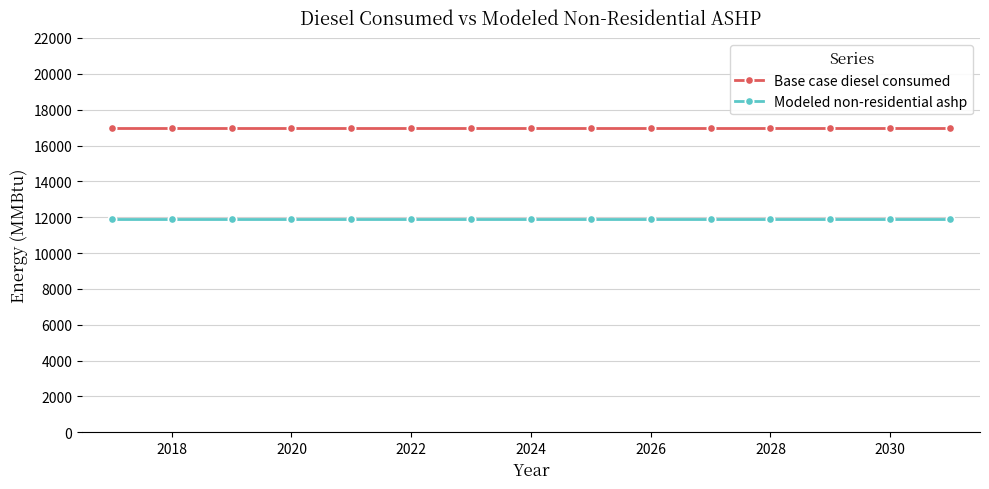

What are all the series names shown in the legend?

Base case diesel consumed, Modeled non-residential ashp